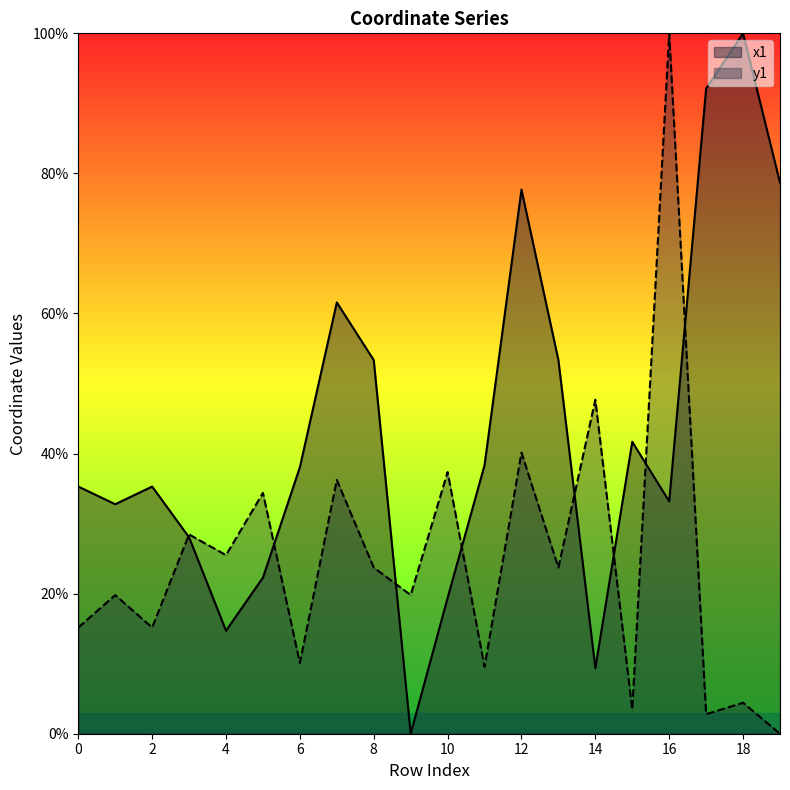

At which category does y1 reach its first local valley?

2